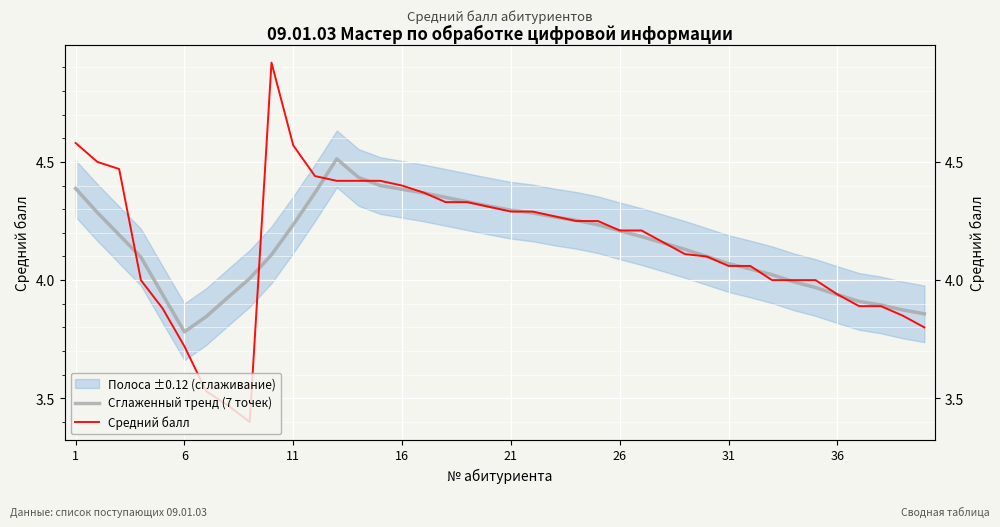

Between 26 and 39, which series saw the biggest shift?

Средний балл